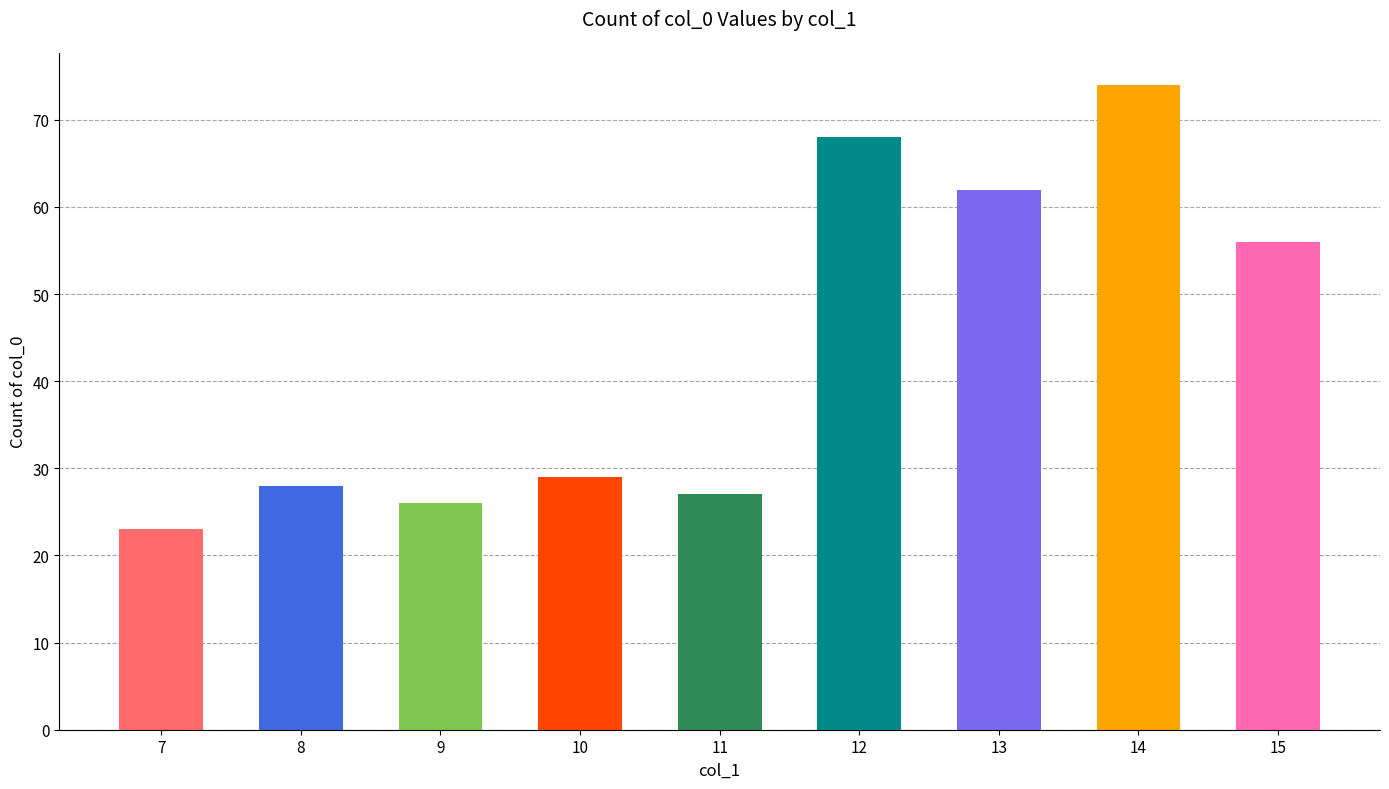

How many categories are shown in the chart?

9